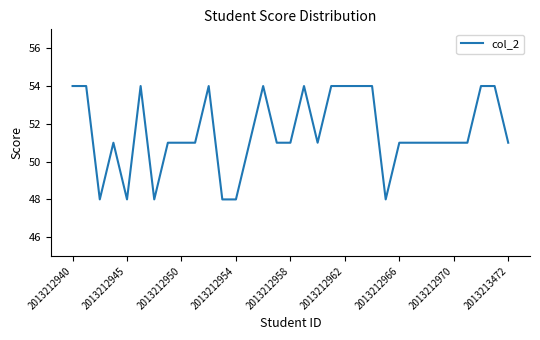

What is the difference between the maximum and minimum values?

6